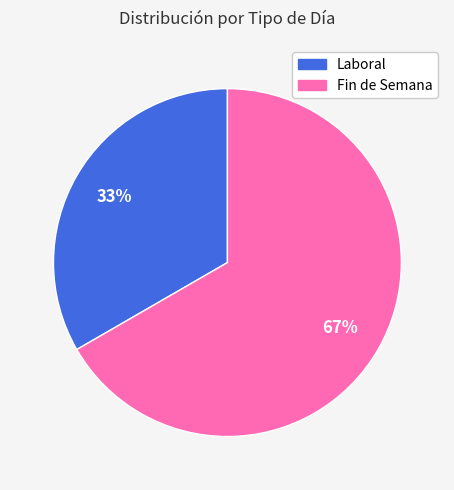

To the nearest percent, what is the average slice percentage?

50%